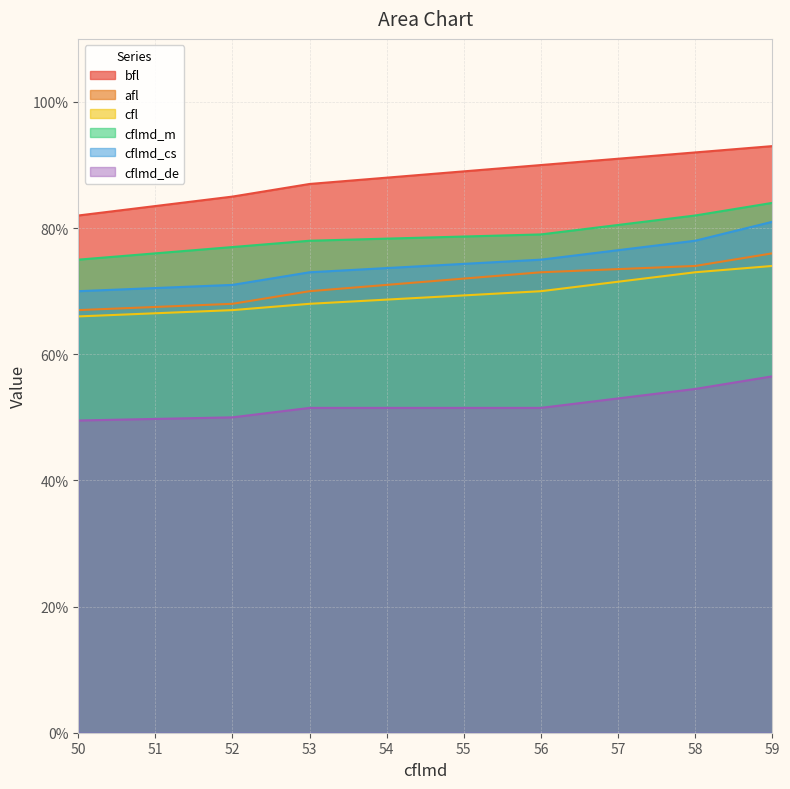

Is the value of cflmd_cs at 52 greater than the value of cfl at 59?

No